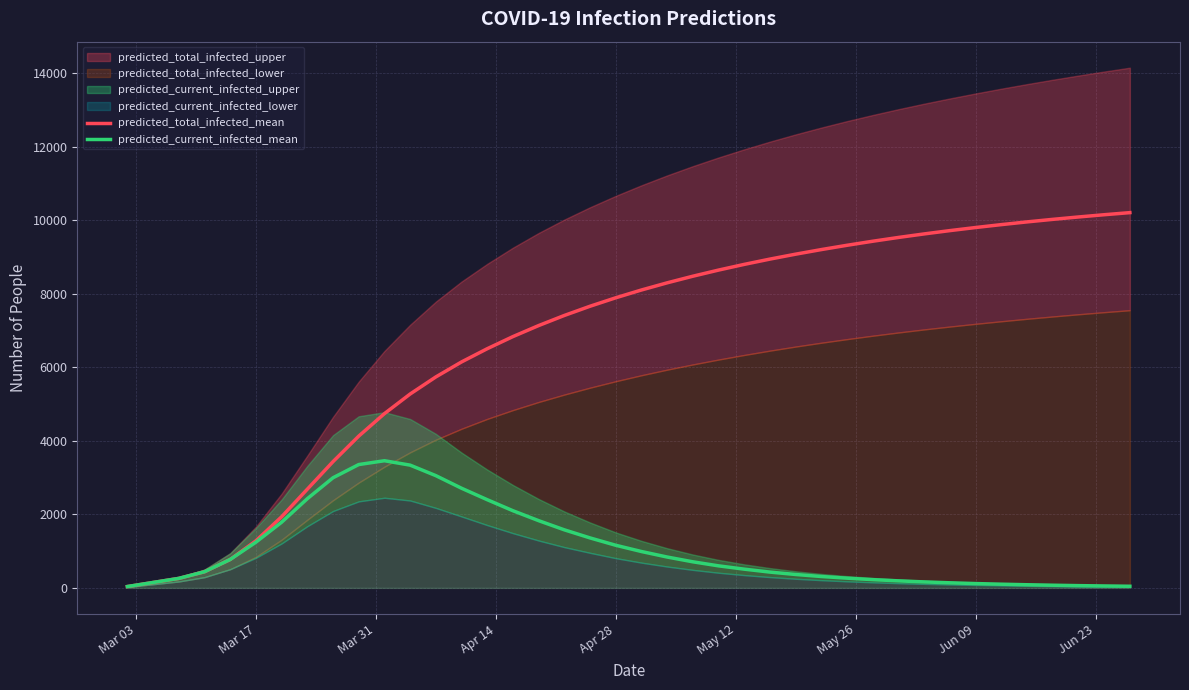

How many data points in predicted_total_infected_mean are above 8108?

19